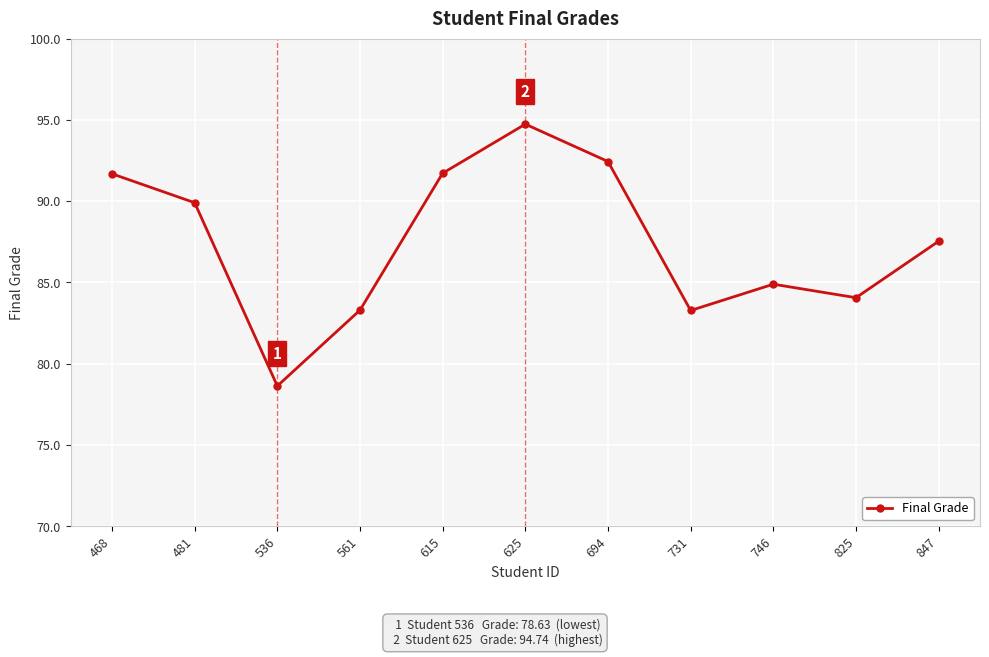

Between 847 and 731, which is larger?

847